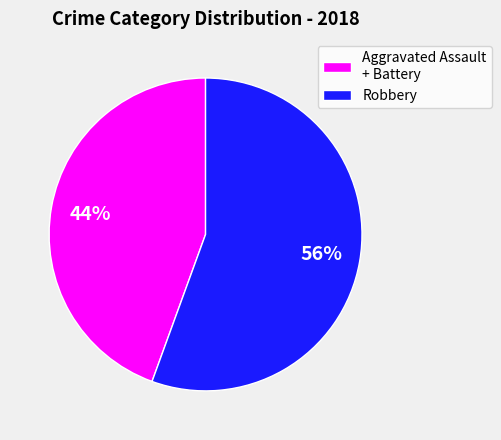

Which has a higher value, Robbery or Aggravated Assault + Battery?

Robbery